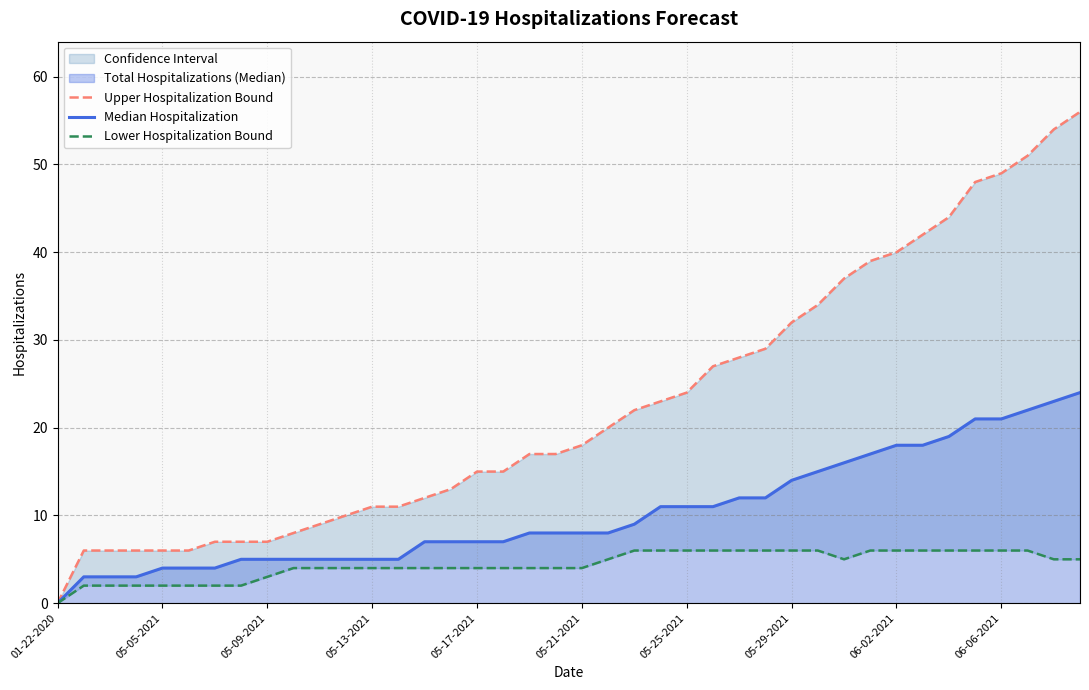

True or false: Lower Hospitalization Bound has a value of 3 at 05-25-2021.

False